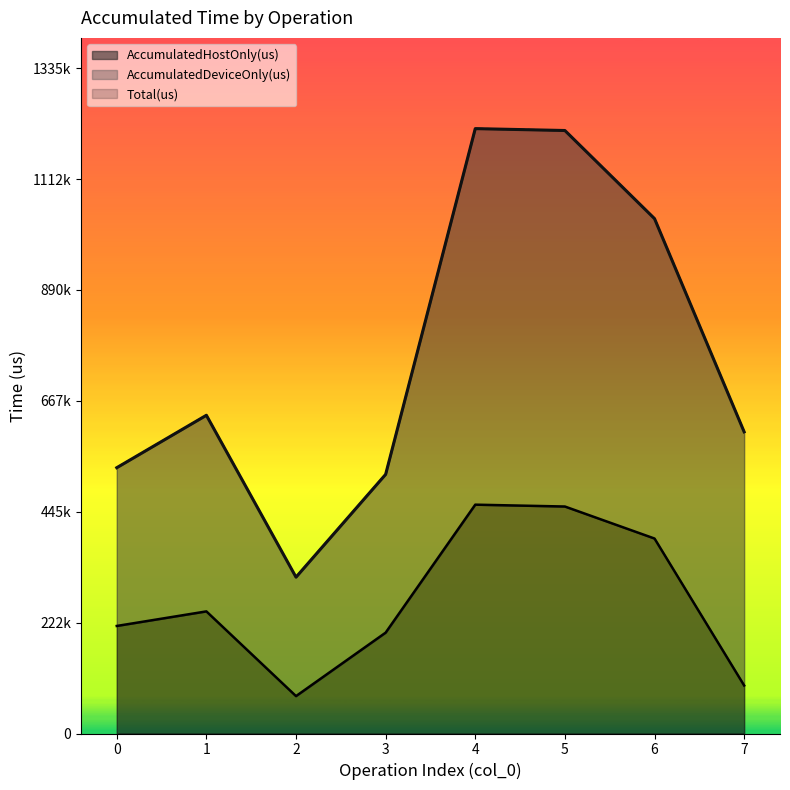

Reading left to right, what are all the values shown in this chart?

AccumulatedHostOnly(us): 0=215787.5	1=245032.4	2=75019.8	3=202368.1	4=459174.7	5=455458.6	6=391219.3	7=96359.4
Total(us): 0=533342.0	1=638569.0	2=313707.0	3=519958.0	4=1213740.0	5=1209954.0	6=1033134.0	7=605299.0